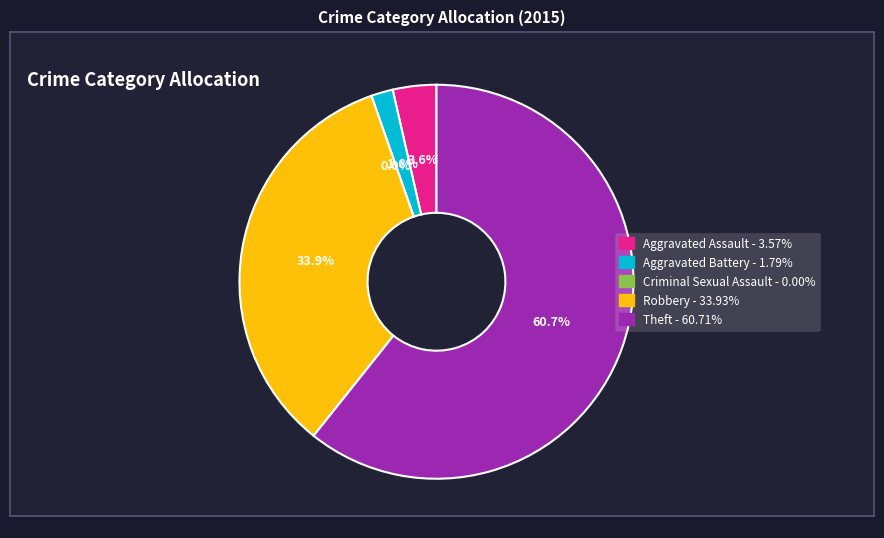

What is the largest slice in the pie chart?

Theft